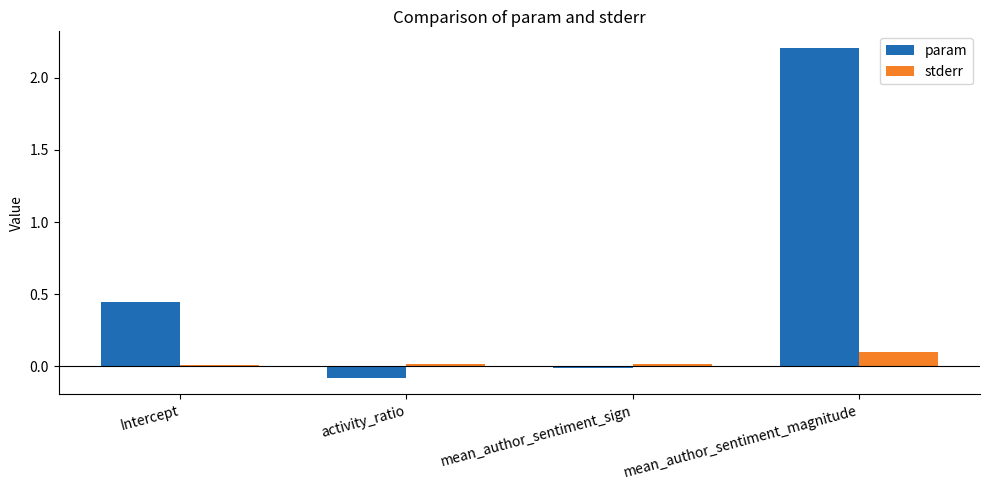

At which label does param reach its peak?

mean_author_sentiment_magnitude